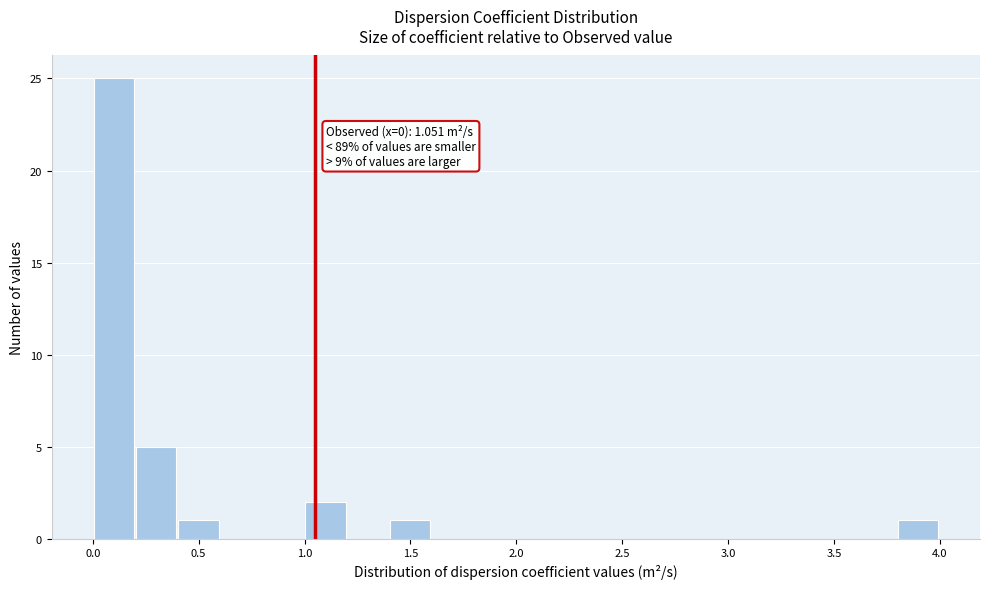

Read against the x-axis, roughly where is the centre of the tallest bar?

0.10